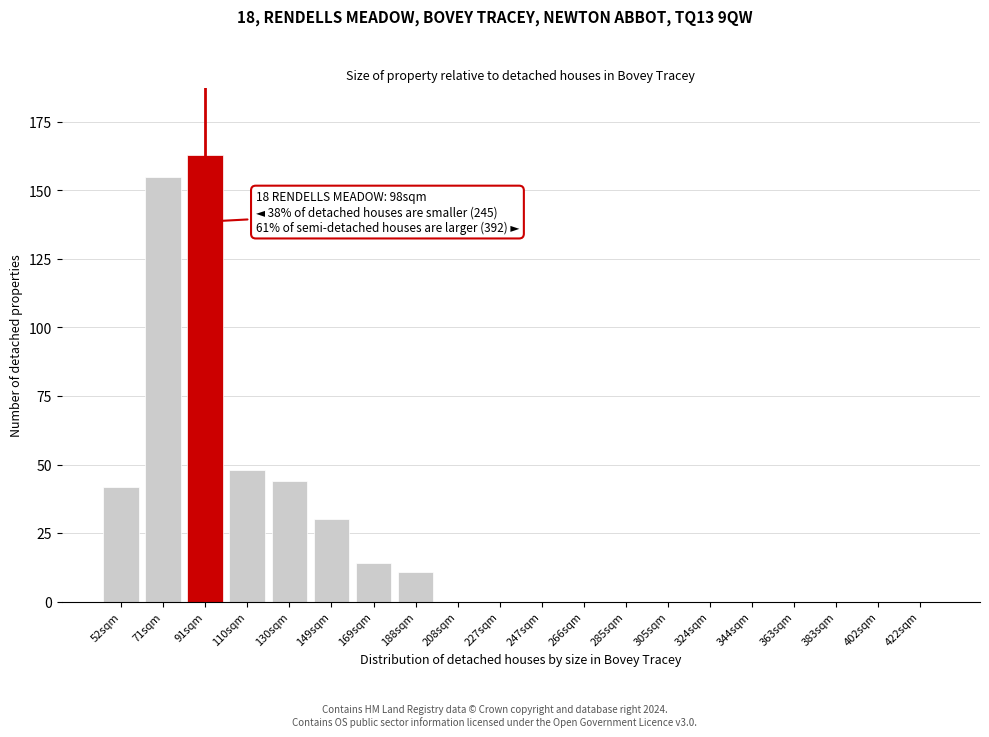

Reading left to right, transcribe all the data shown in this chart.

52sqm=42	71sqm=155	91sqm=163	110sqm=48	130sqm=44	149sqm=30	169sqm=14	188sqm=11	208sqm=0	227sqm=0	247sqm=0	266sqm=0	285sqm=0	305sqm=0	324sqm=0	344sqm=0	363sqm=0	383sqm=0	402sqm=0	422sqm=0